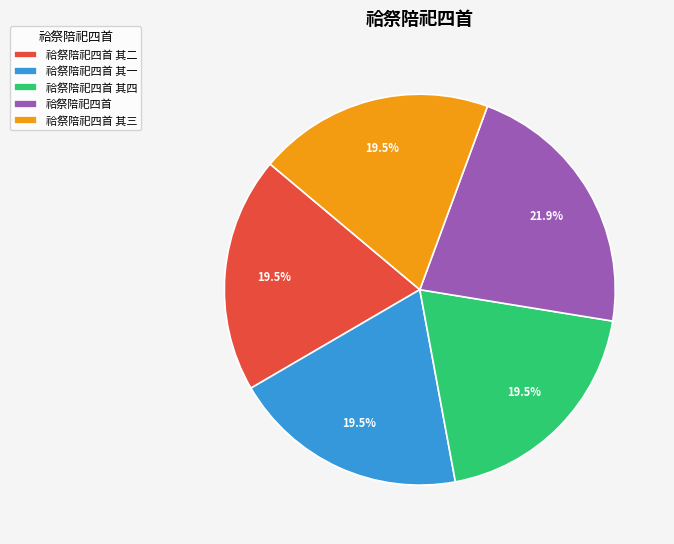

Does 祫祭陪祀四首 其三 represent more than half of the total?

No